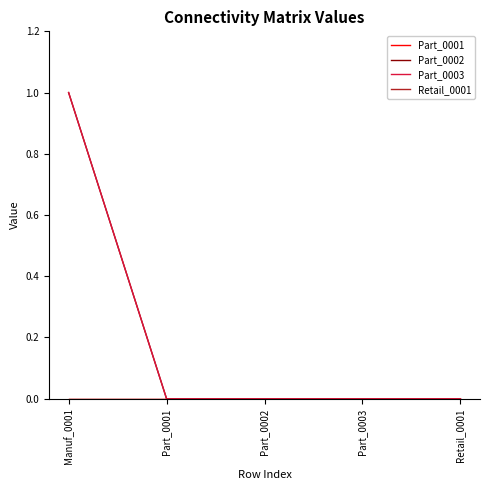

Is this an area chart (filled region under the line)?

No